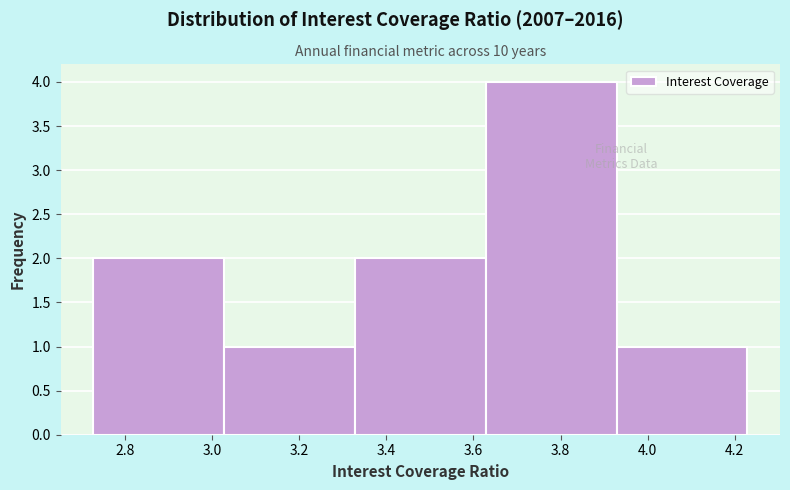

Reading left to right, list every bar in this chart as the range it spans on the x-axis followed by its height. Neither the bar edges nor the heights are printed on the chart, so give them approximately, as read against the axes.

2.72 to 3.02: 2
3.02 to 3.32: 1
3.32 to 3.62: 2
3.62 to 3.92: 4
3.92 to 4.22: 1